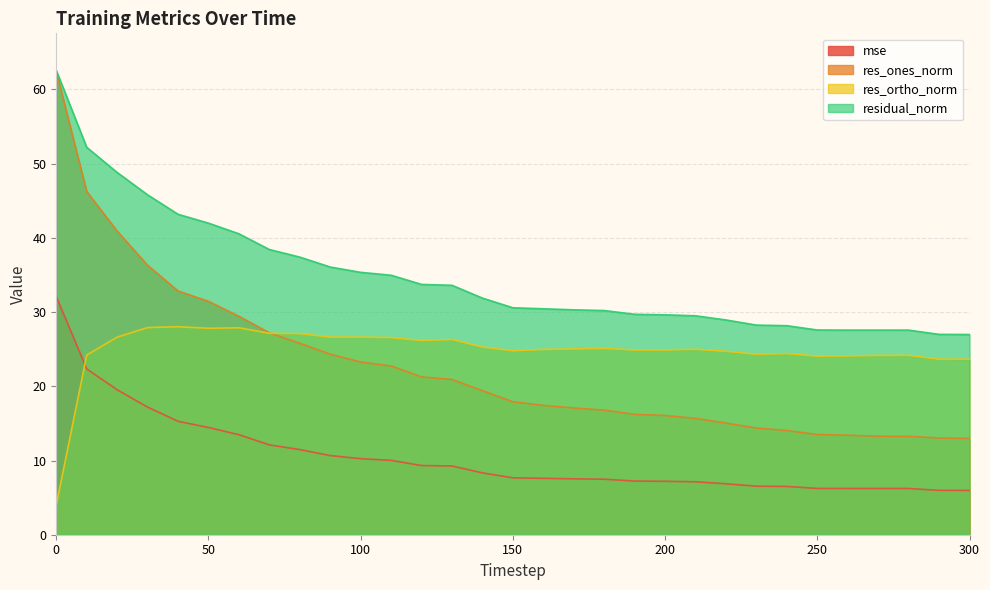

Reading left to right, list all the values displayed in this chart.

mse: 32.1	22.3	19.5	17.2	15.3	14.5	13.5	12.1	11.5	10.7	10.2	10.0	9.3	9.3	8.3	7.7	7.6	7.5	7.5	7.2	7.2	7.1	6.9	6.5	6.5	6.2	6.2	6.2	6.2	6.0	6.0
res_ones_norm: 62.4	46.3	40.9	36.3	32.8	31.4	29.4	27.2	25.8	24.3	23.3	22.7	21.3	20.9	19.4	17.9	17.4	17.1	16.8	16.2	16.1	15.7	15.1	14.4	14.0	13.5	13.4	13.3	13.3	13.0	13.0
res_ortho_norm: 4.0	24.2	26.6	27.9	28.0	27.8	27.9	27.1	27.1	26.6	26.6	26.6	26.2	26.3	25.3	24.8	25.0	25.0	25.1	24.9	24.9	25.0	24.7	24.3	24.4	24.1	24.1	24.2	24.2	23.6	23.7
residual_norm: 62.6	52.2	48.8	45.8	43.2	42.0	40.6	38.4	37.4	36.1	35.4	35.0	33.7	33.6	31.9	30.6	30.4	30.3	30.2	29.7	29.6	29.5	28.9	28.2	28.2	27.6	27.6	27.6	27.6	27.0	27.0